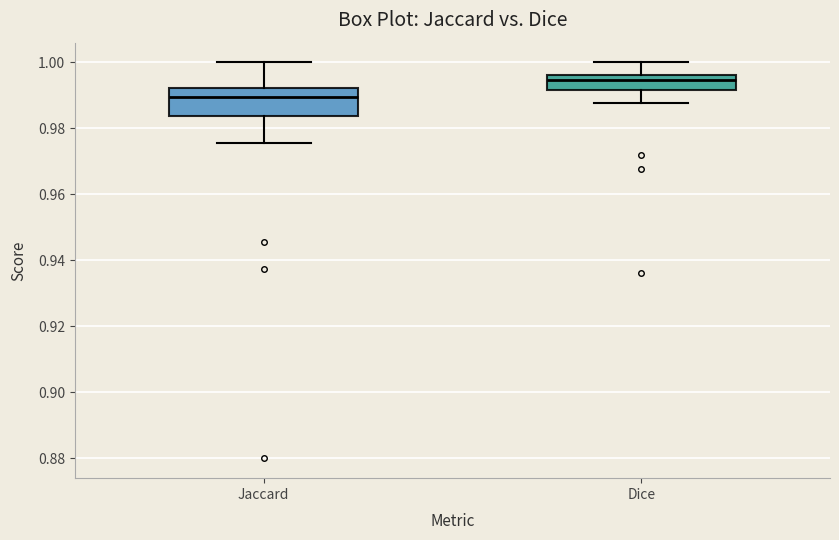

Which box has the highest median line?

Dice